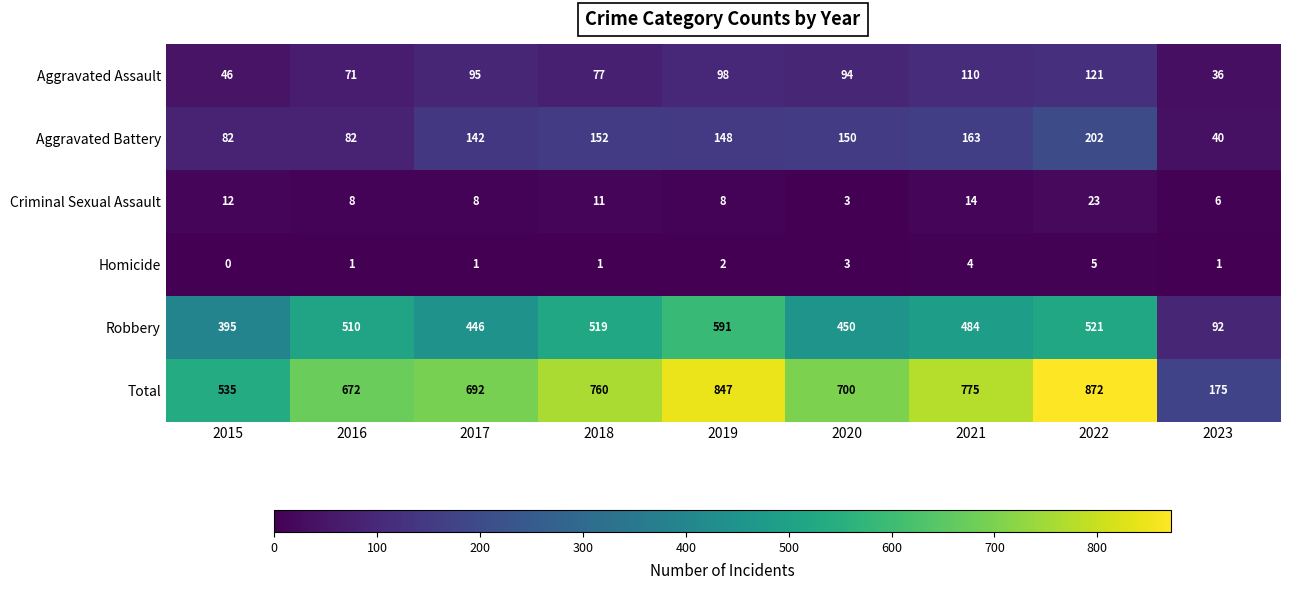

At which label is Homicide closest to 2?

2019